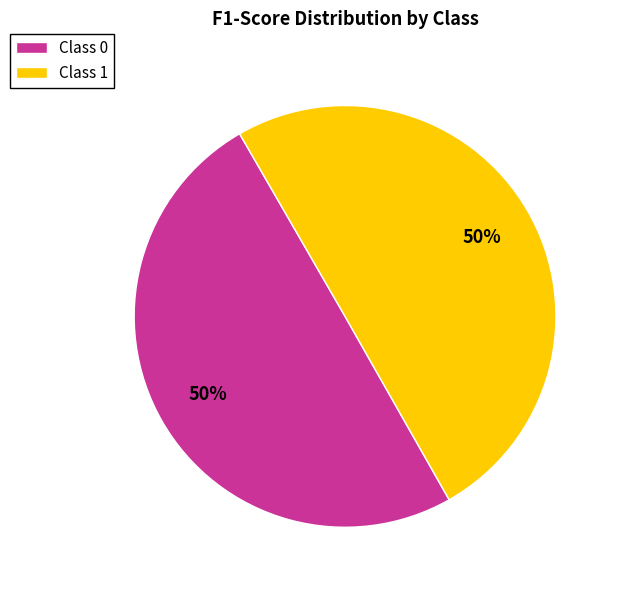

Count the number of slices in the pie.

2